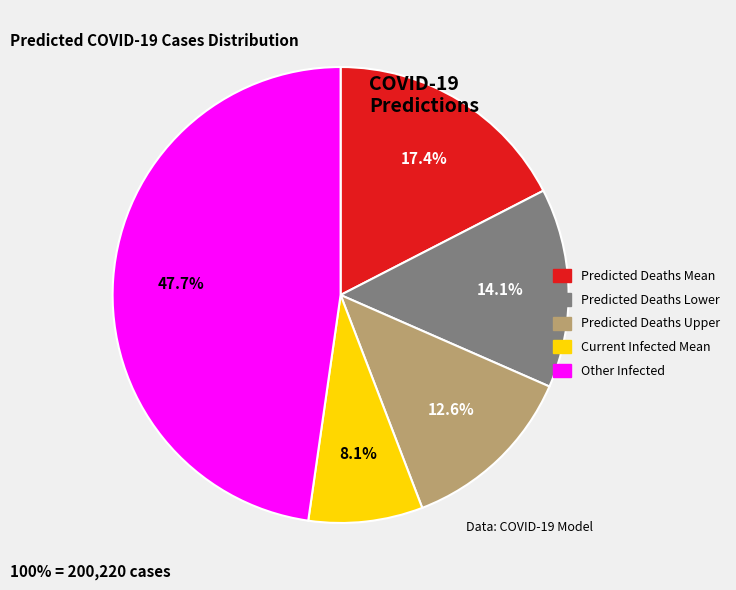

Which category has the smallest portion of the pie?

Current Infected Mean